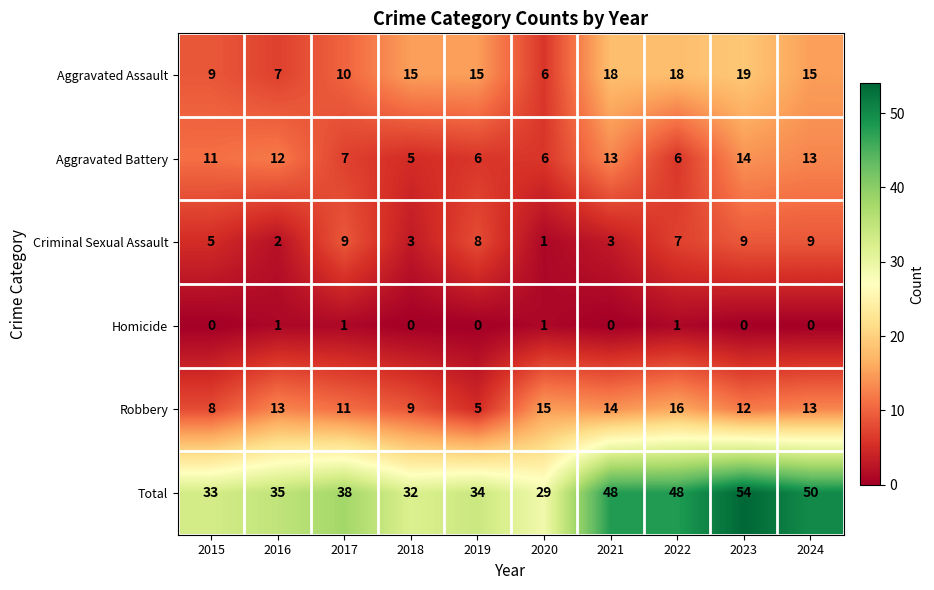

What is the difference between the Total values at 2016 and 2022?

13